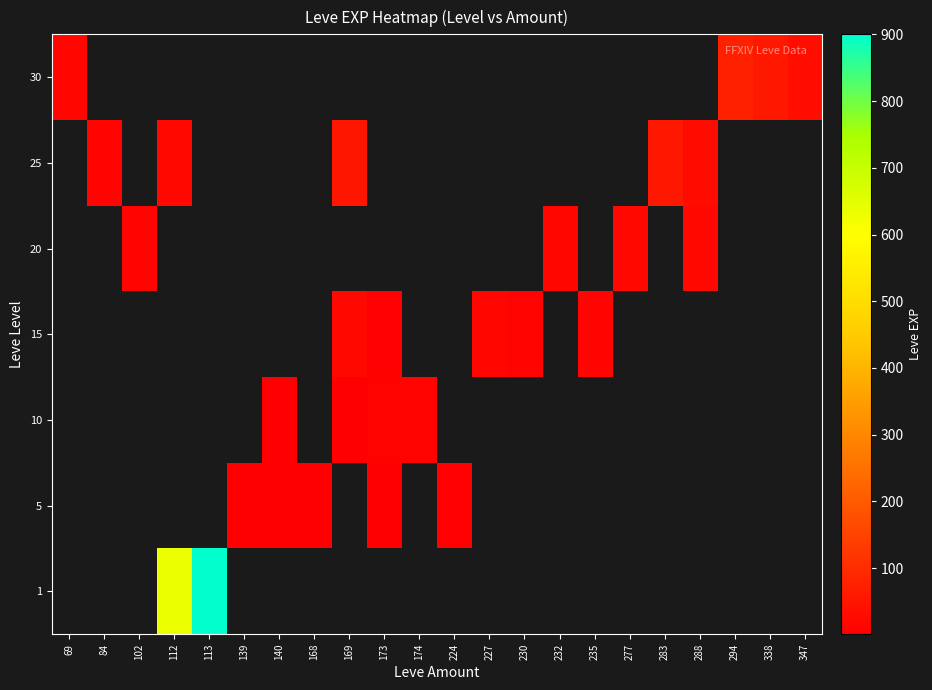

Which category has the highest value in the 30 series?

294